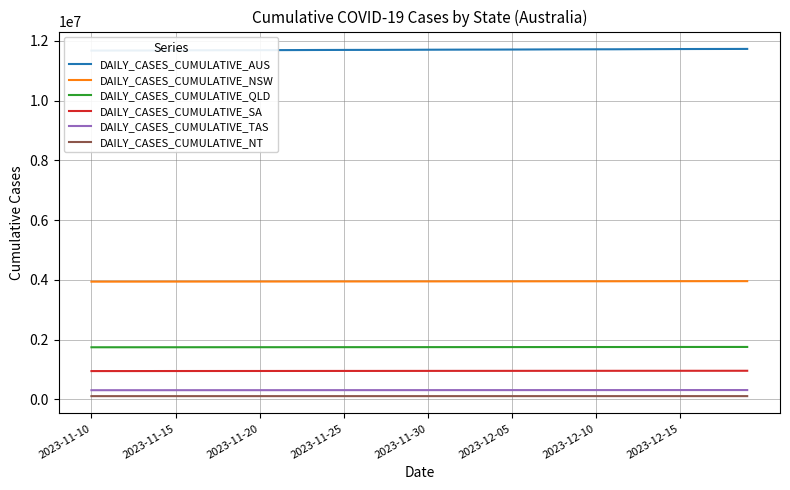

What is the difference between the highest and lowest values at 29?

11603565